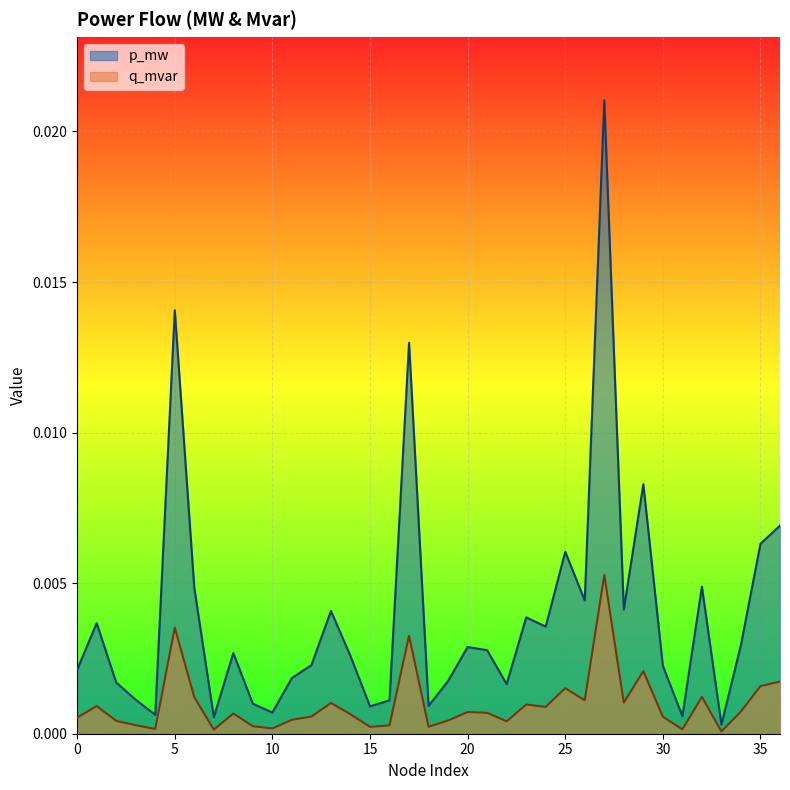

Which series has the widest spread of values?

p_mw